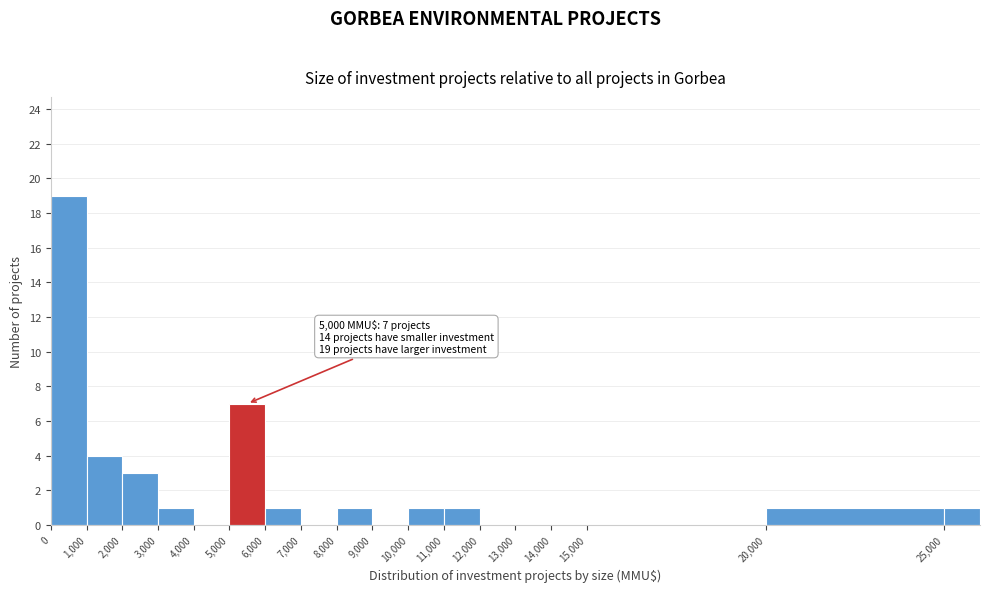

Which range on the x-axis has the tallest bar?

0 to 1000